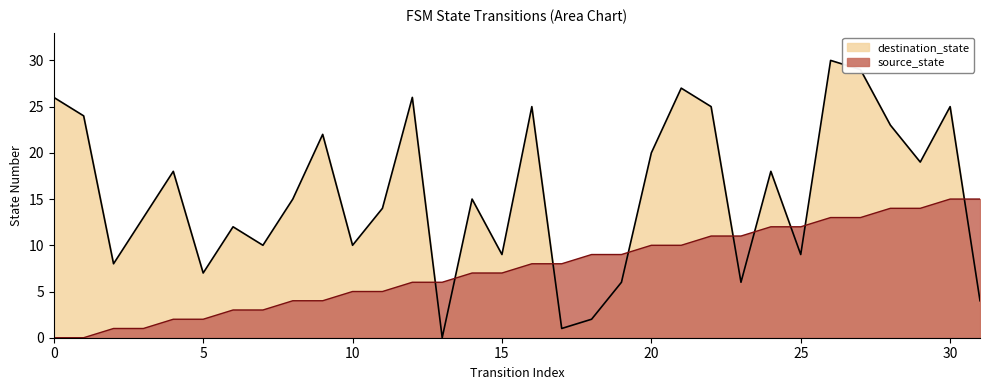

In destination_state, how many points are higher than both neighbors (excluding endpoints)?

10